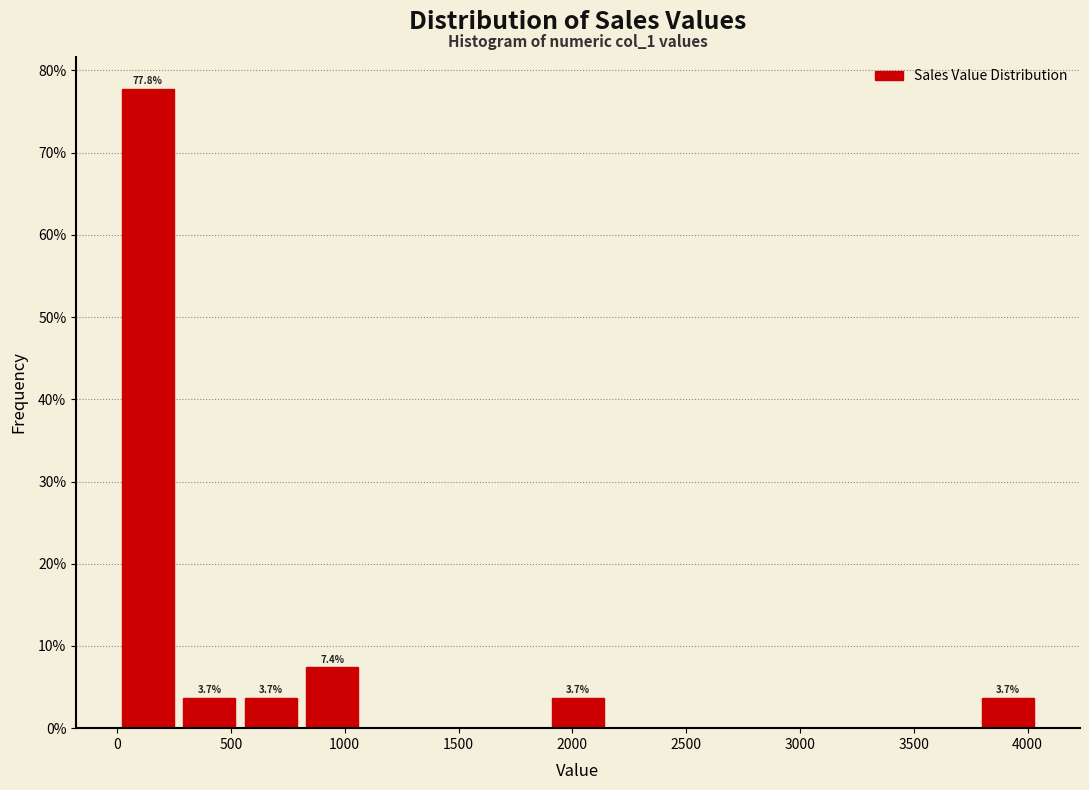

Which range on the x-axis has the tallest bar?

0 to 270